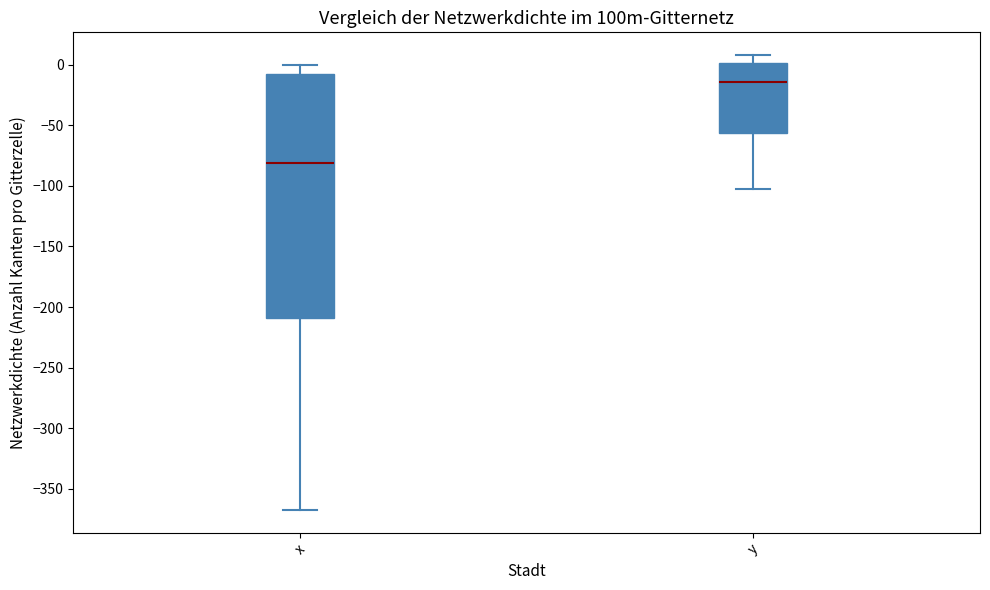

Which box has the highest median line?

y